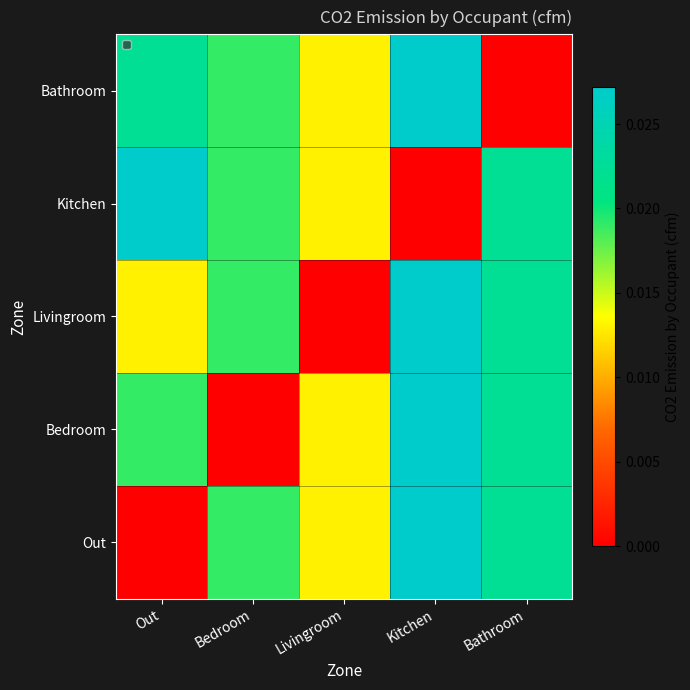

At which category is the sum across all series the highest?

Kitchen